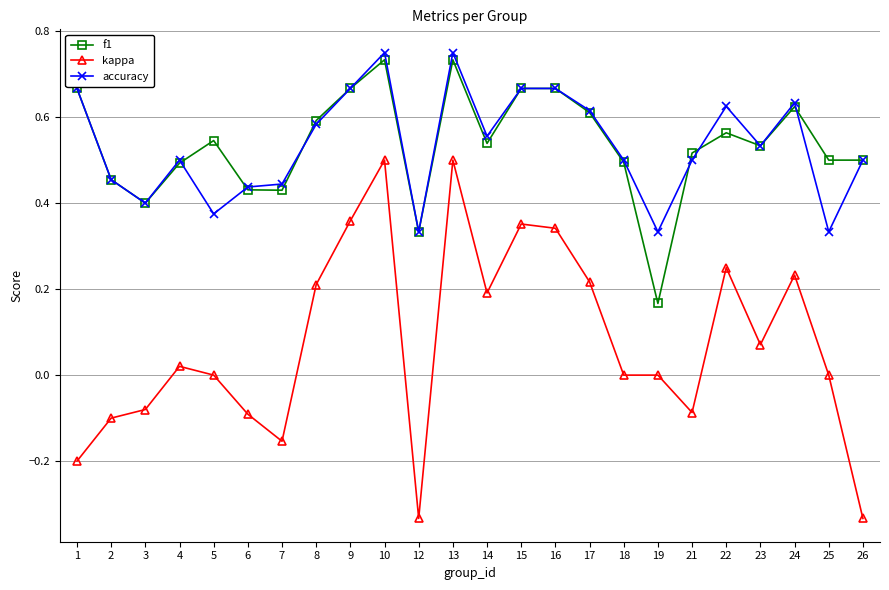

At which category does accuracy reach its first local peak?

4